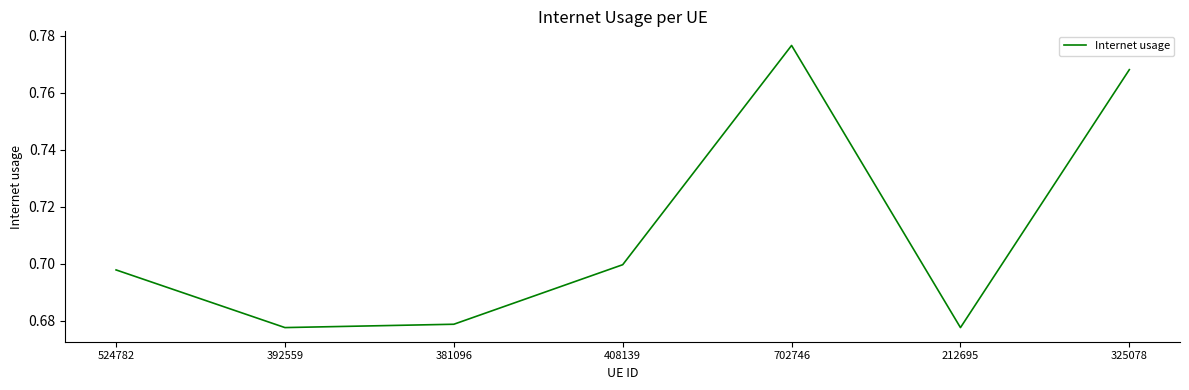

How many lines are shown in the chart?

1